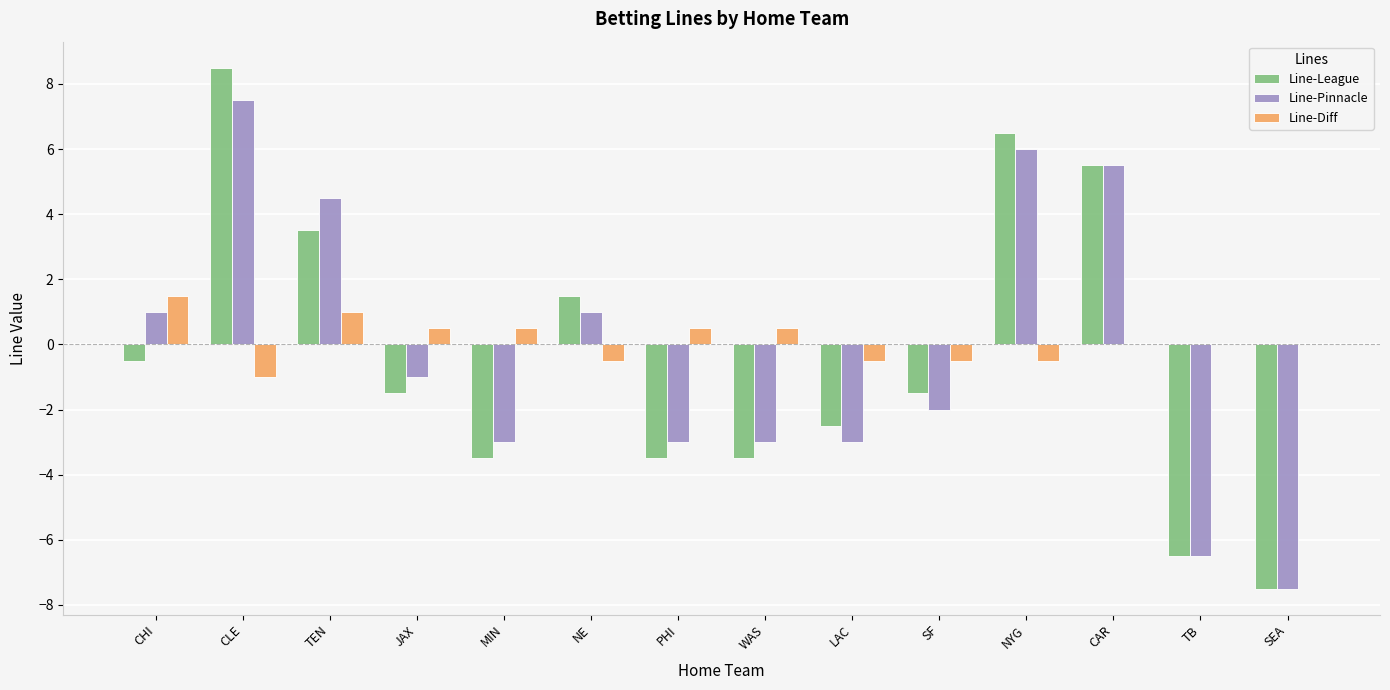

What is the sum of the Line-League values at SF and CAR?

4.0